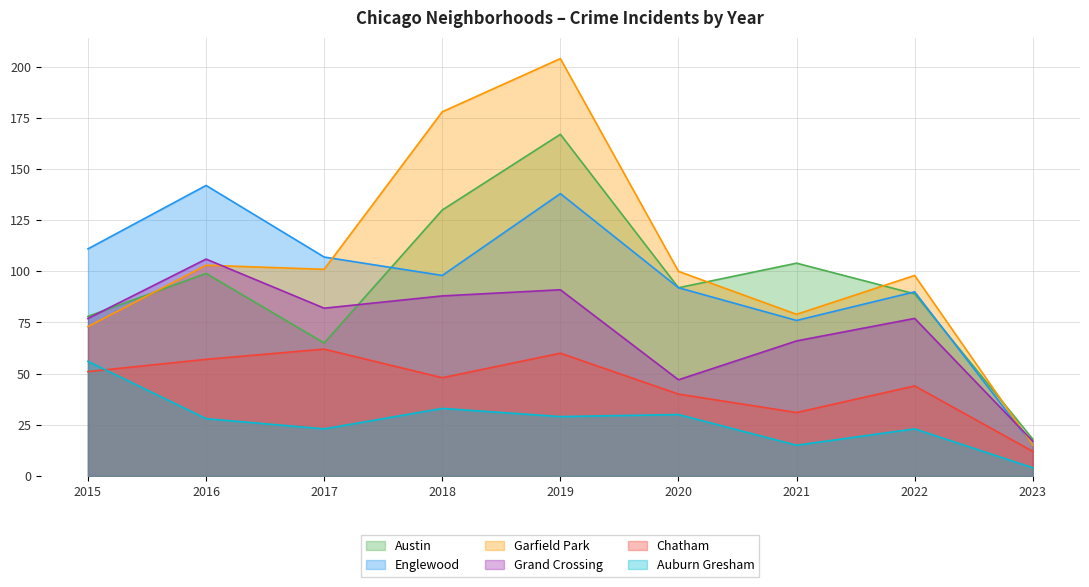

Reading left to right, list all the values displayed in this chart.

Austin: 78	99	65	130	167	92	104	89	18
Englewood: 111	142	107	98	138	92	76	90	15
Garfield Park: 73	103	101	178	204	100	79	98	15
Grand Crossing: 77	106	82	88	91	47	66	77	17
Chatham: 51	57	62	48	60	40	31	44	12
Auburn Gresham: 56	28	23	33	29	30	15	23	4